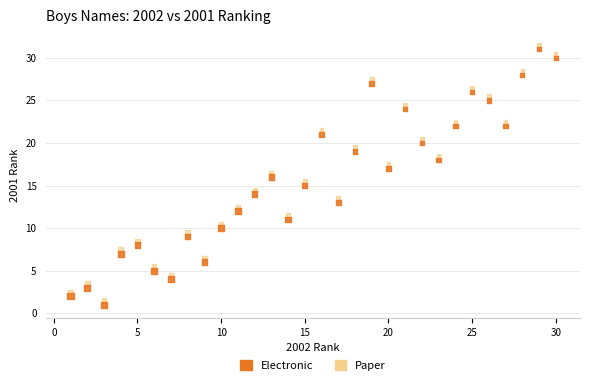

Across all data points, what is the range of X values (max minus min)?

29.0